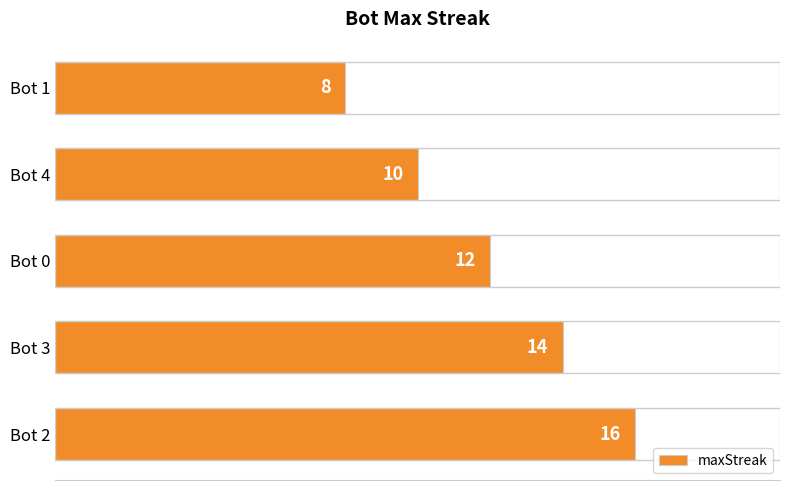

Reading bottom to top, what are all the values shown in this chart?

16	14	12	10	8